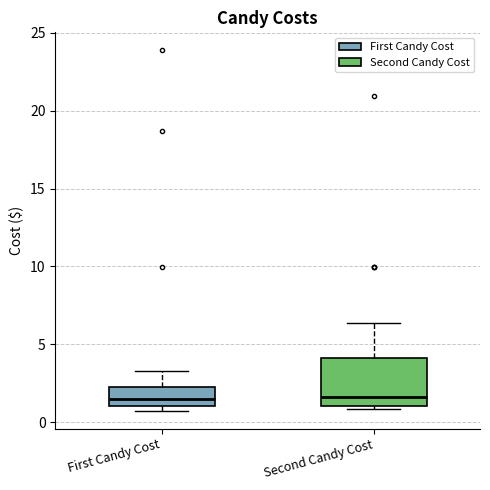

Reading left to right, transcribe this box plot: for each box, give where its median line is, the range the box spans, and where its two whiskers end, as read against the y-axis. The values are not printed on the chart, so give them approximately, as read against the axis.

First Candy Cost: median 1.5, box 1.0 to 2.5, whiskers 0.5 to 3.5
Second Candy Cost: median 1.5, box 1.0 to 4.0, whiskers 1.0 (just below the box's lower edge) to 6.5